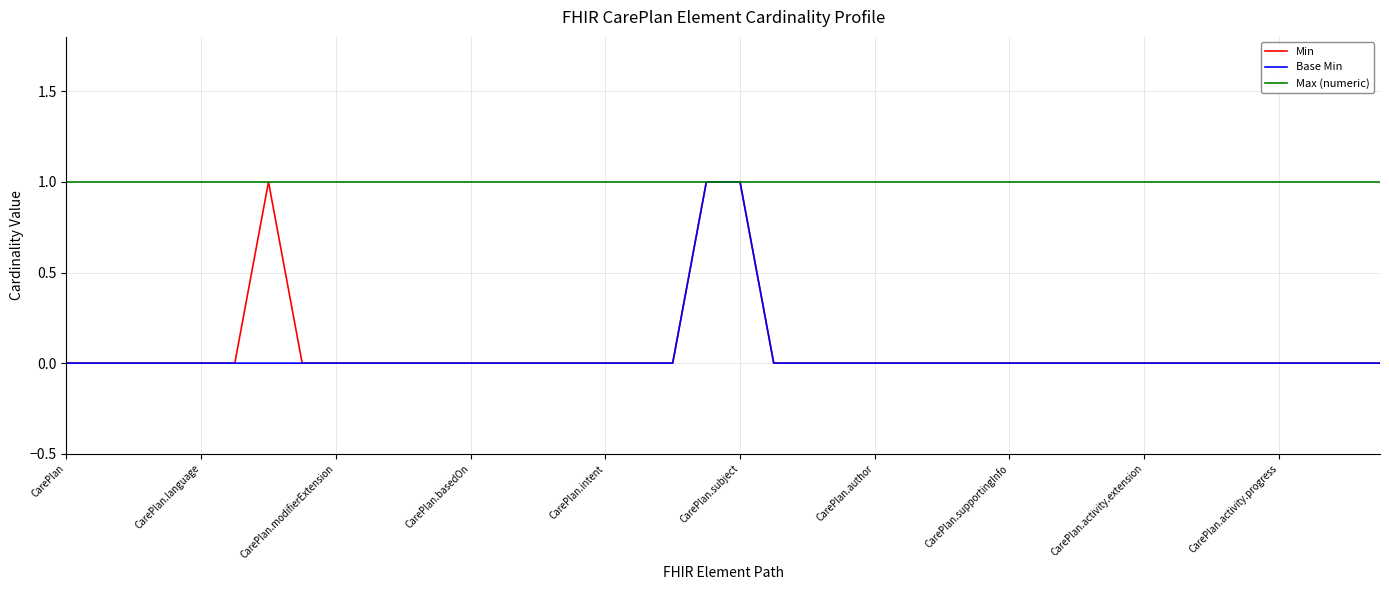

At how many categories does at least one series exceed 0?

40